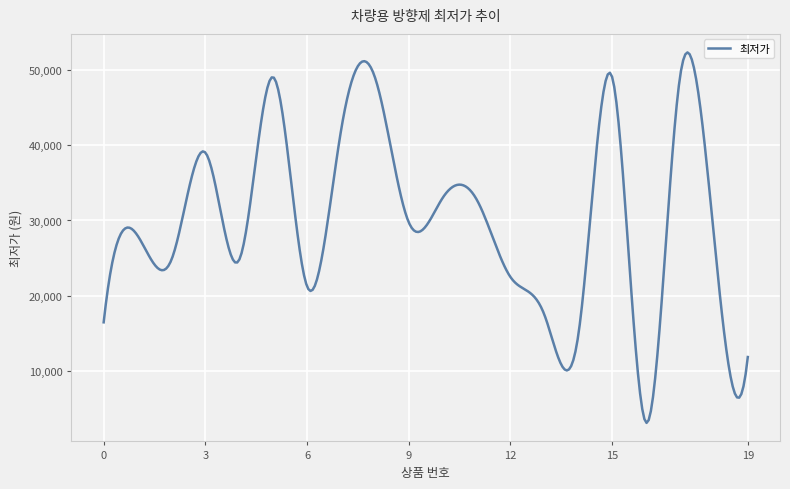

What is the difference between the maximum and minimum values?

49112.4